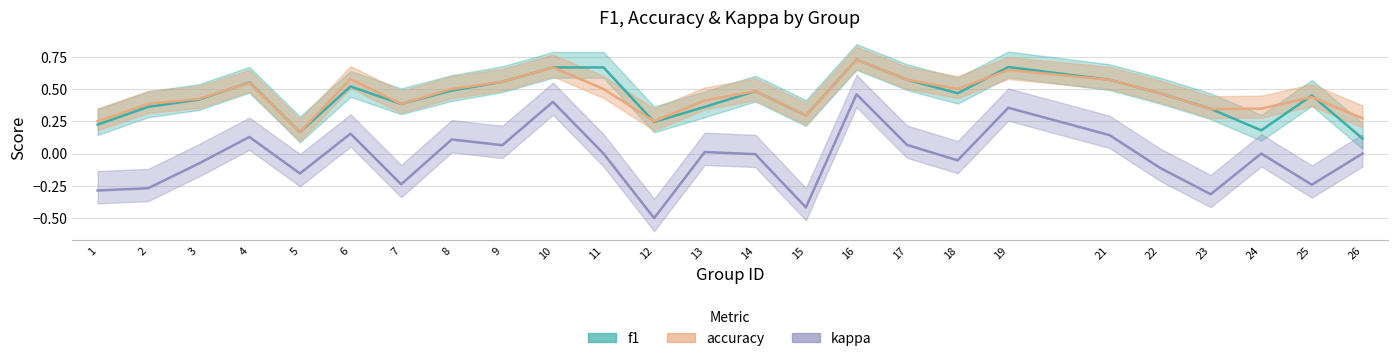

Reading left to right, what are all the values shown in this chart?

f1: 1=0.2	2=0.4	3=0.4	4=0.6	5=0.2	6=0.5	7=0.4	8=0.5	9=0.6	10=0.7	11=0.7	12=0.2	13=0.4	14=0.5	15=0.3	16=0.7	17=0.6	18=0.5	19=0.7	21=0.6	22=0.5	23=0.3	24=0.2	25=0.4	26=0.1
accuracy: 1=0.2	2=0.4	3=0.4	4=0.5	5=0.2	6=0.6	7=0.4	8=0.5	9=0.6	10=0.7	11=0.5	12=0.2	13=0.4	14=0.5	15=0.3	16=0.7	17=0.6	18=0.5	19=0.6	21=0.6	22=0.5	23=0.3	24=0.3	25=0.4	26=0.3
kappa: 1=-0.3	2=-0.3	3=-0.1	4=0.1	5=-0.2	6=0.2	7=-0.2	8=0.1	9=0.1	10=0.4	11=0.0	12=-0.5	13=0.0	14=-0.0	15=-0.4	16=0.5	17=0.1	18=-0.1	19=0.4	21=0.1	22=-0.1	23=-0.3	24=0.0	25=-0.2	26=0.0